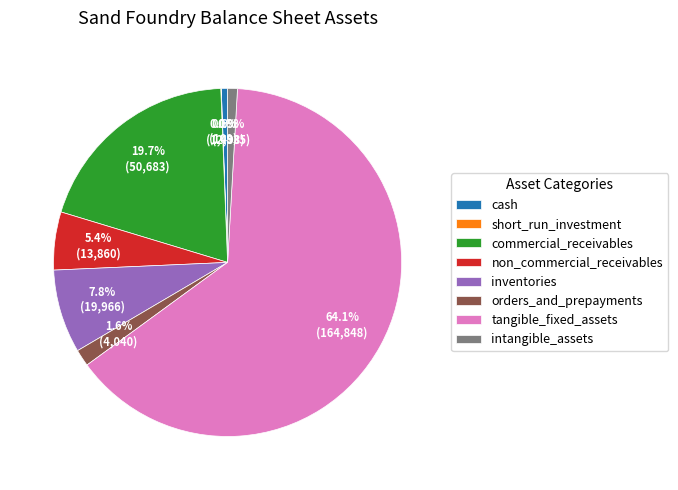

Which slice is the largest?

tangible_fixed_assets